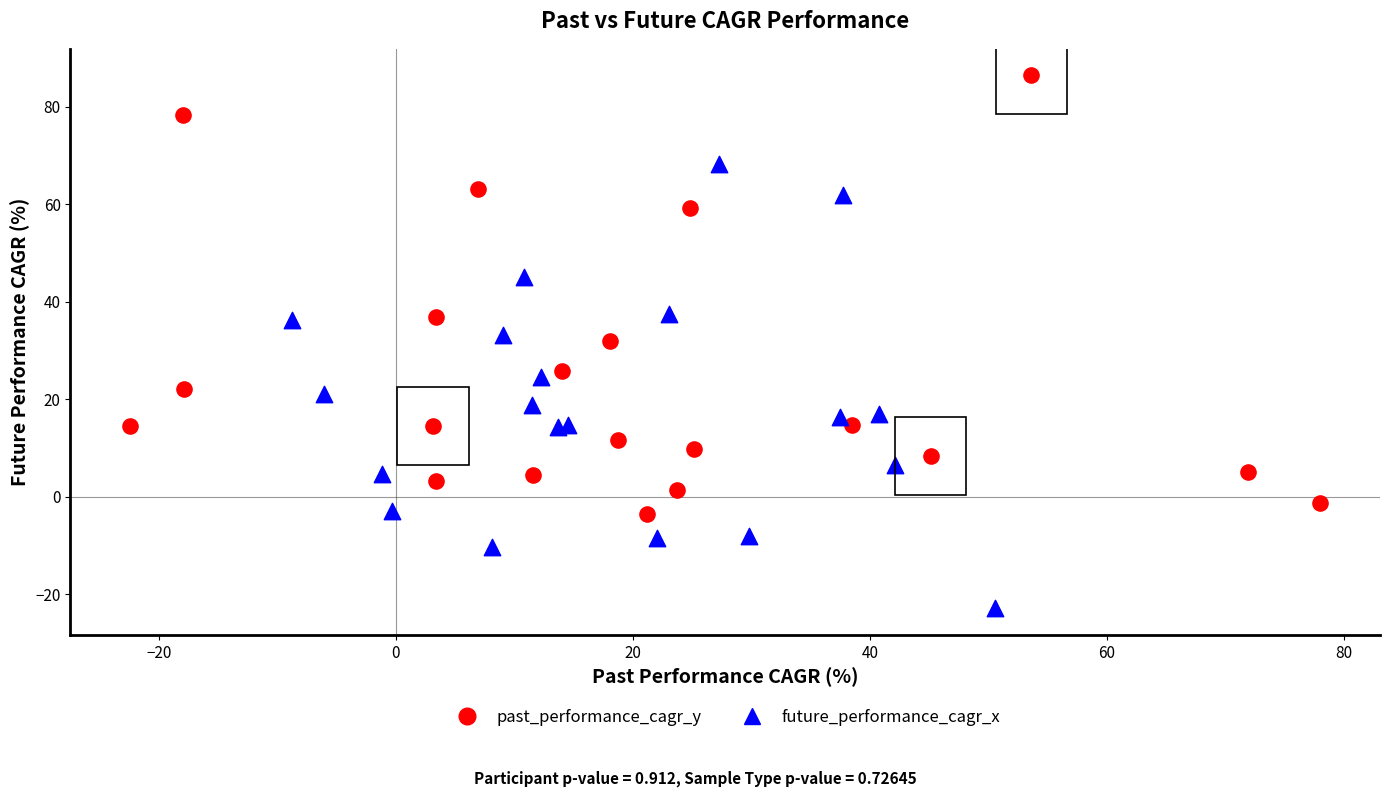

Which series reaches the maximum Y coordinate?

past_performance_cagr_y